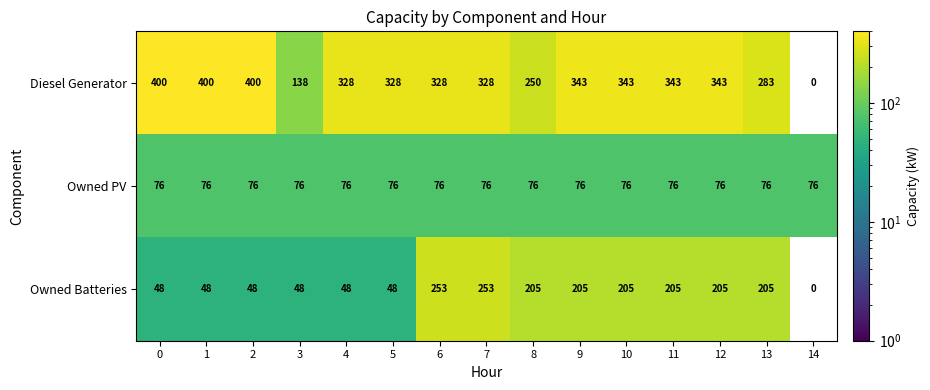

The value of Diesel Generator at 12 is 614. True or false?

False